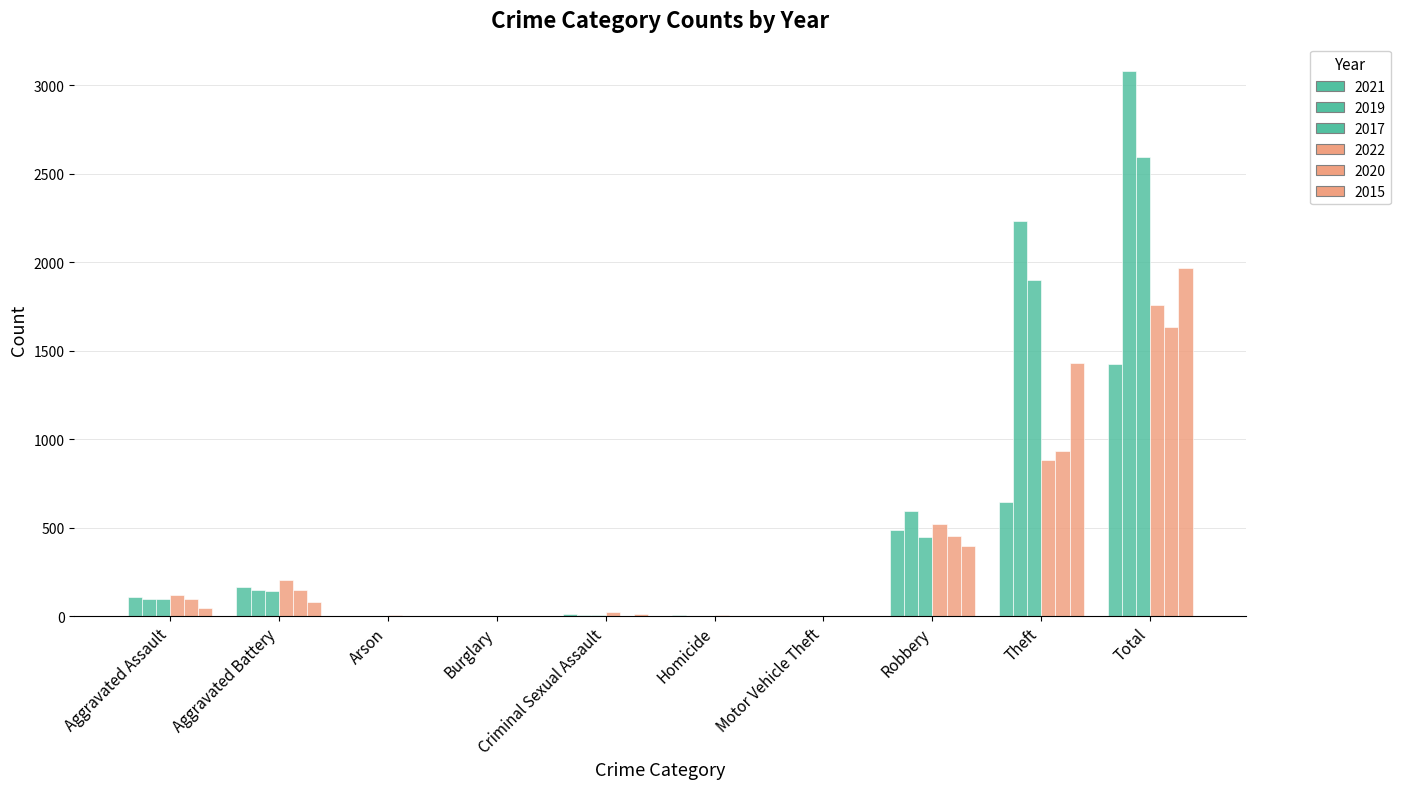

Does the chart contain stacked bars?

No